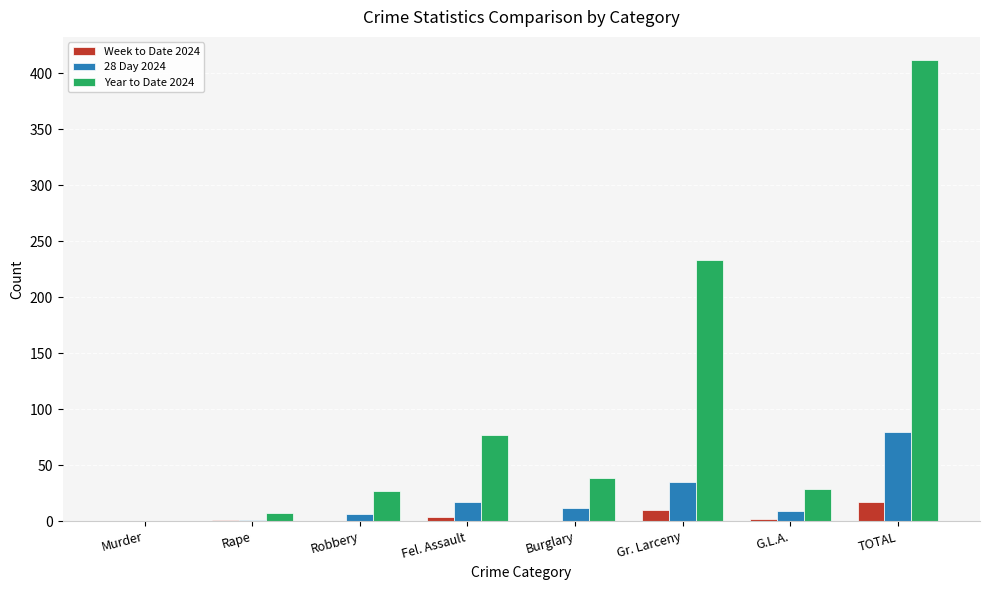

What is the difference between the Week to Date 2024 values at G.L.A. and Murder?

2